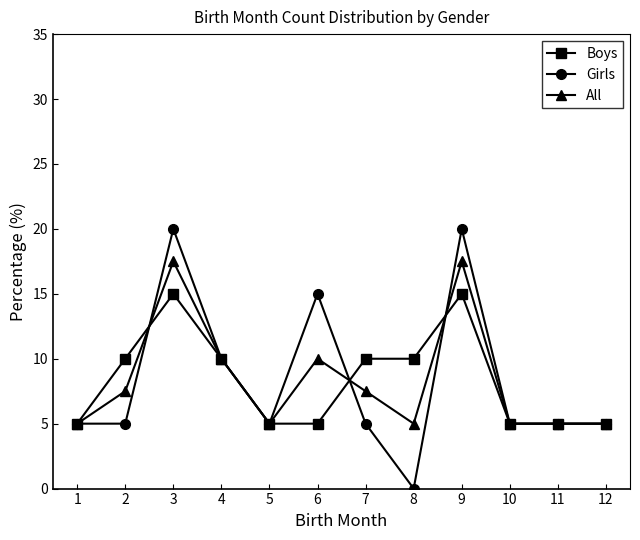

How many values in the Boys series are below 10?

6